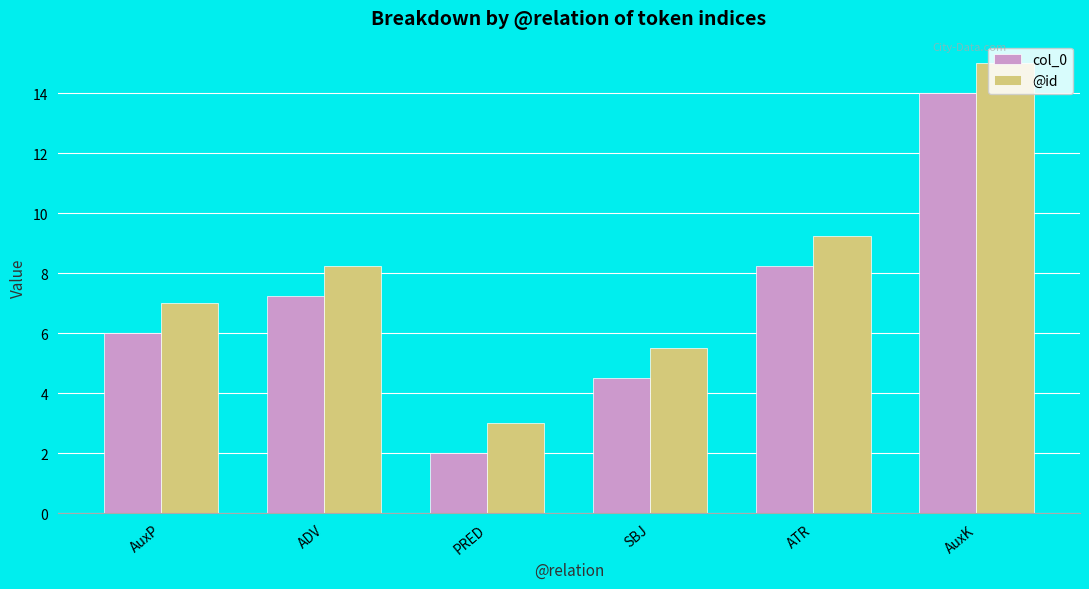

Which label corresponds to the largest value in the chart?

AuxK